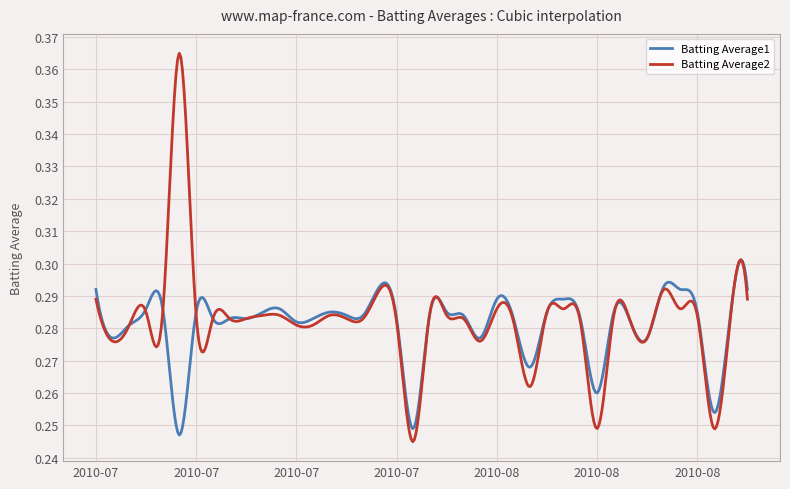

True or false: Batting Average2 has more than 1 interior local peaks.

True